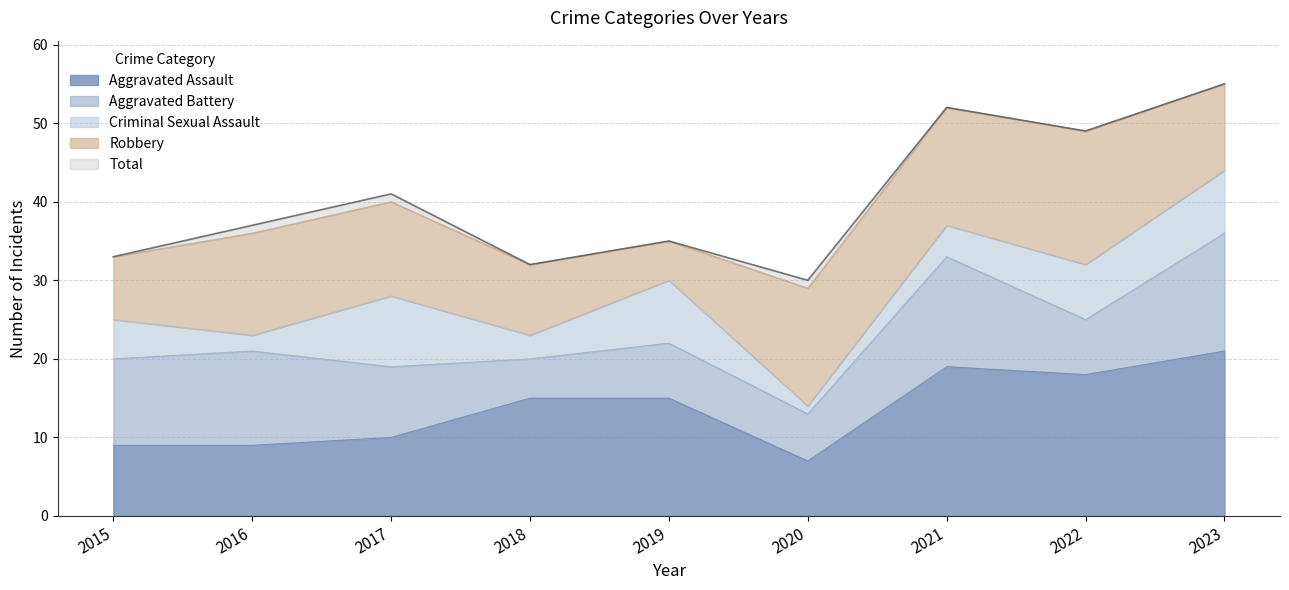

How many distinct data groups are displayed?

5